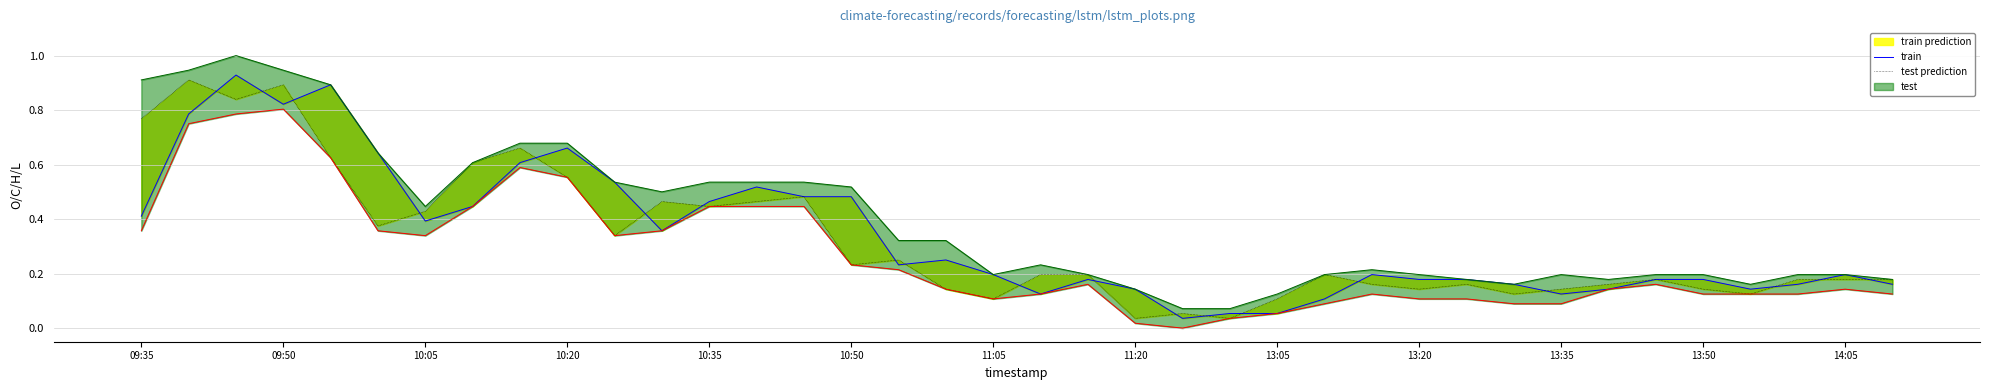

How many lines are shown in the chart?

2